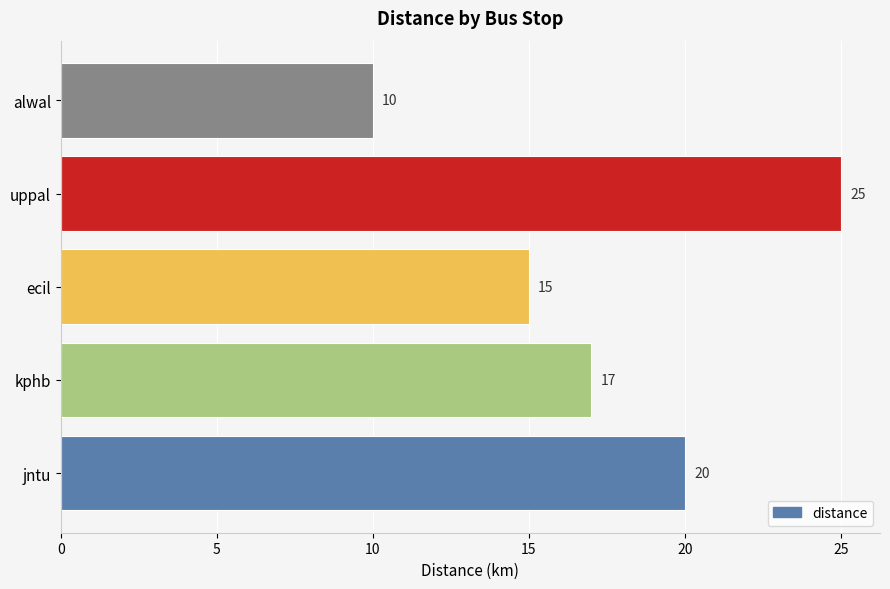

Reading bottom to top, transcribe all the data shown in this chart.

jntu=20	kphb=17	ecil=15	uppal=25	alwal=10